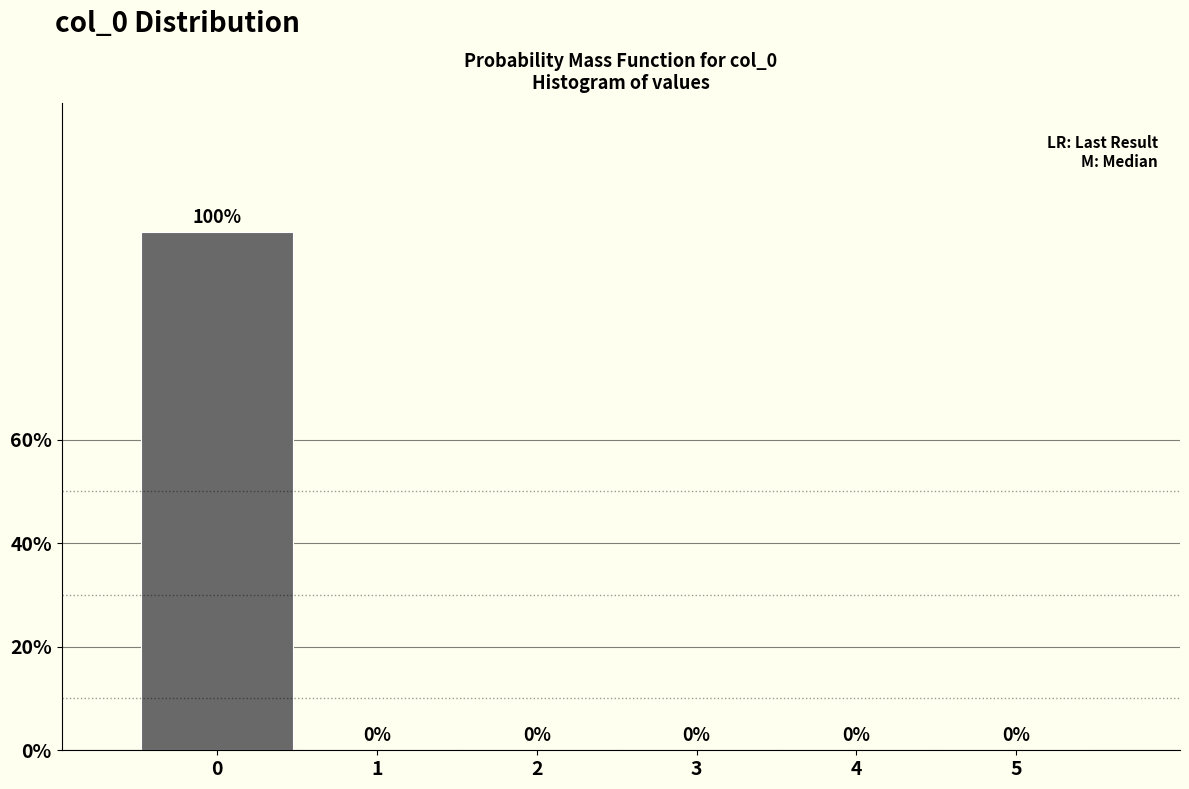

Are the bars horizontal?

No